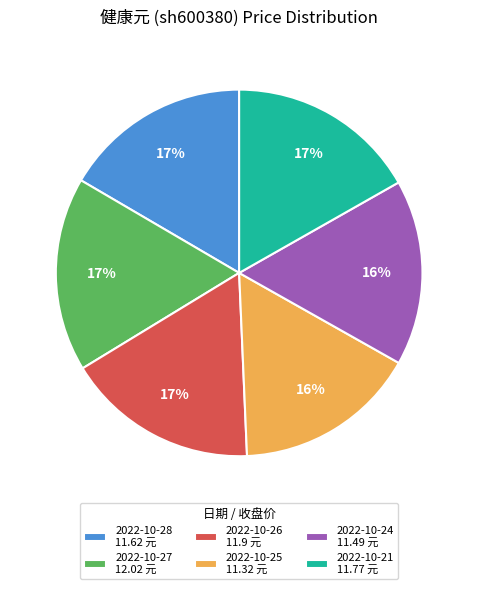

Is 2022-10-25 11.32 元 the majority of the pie?

No